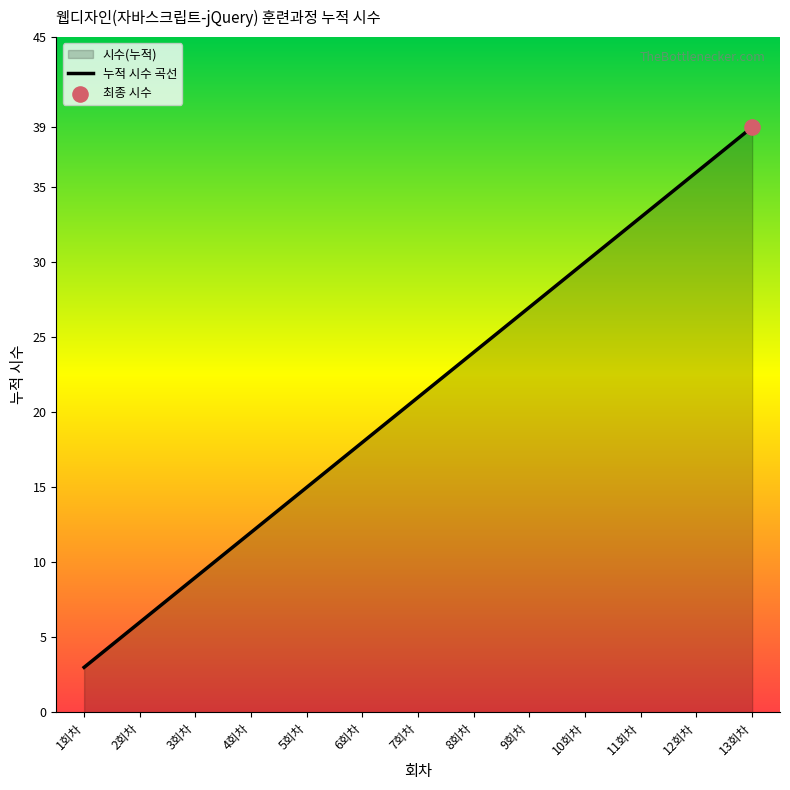

Between 10회차 and 1회차, which is larger?

10회차